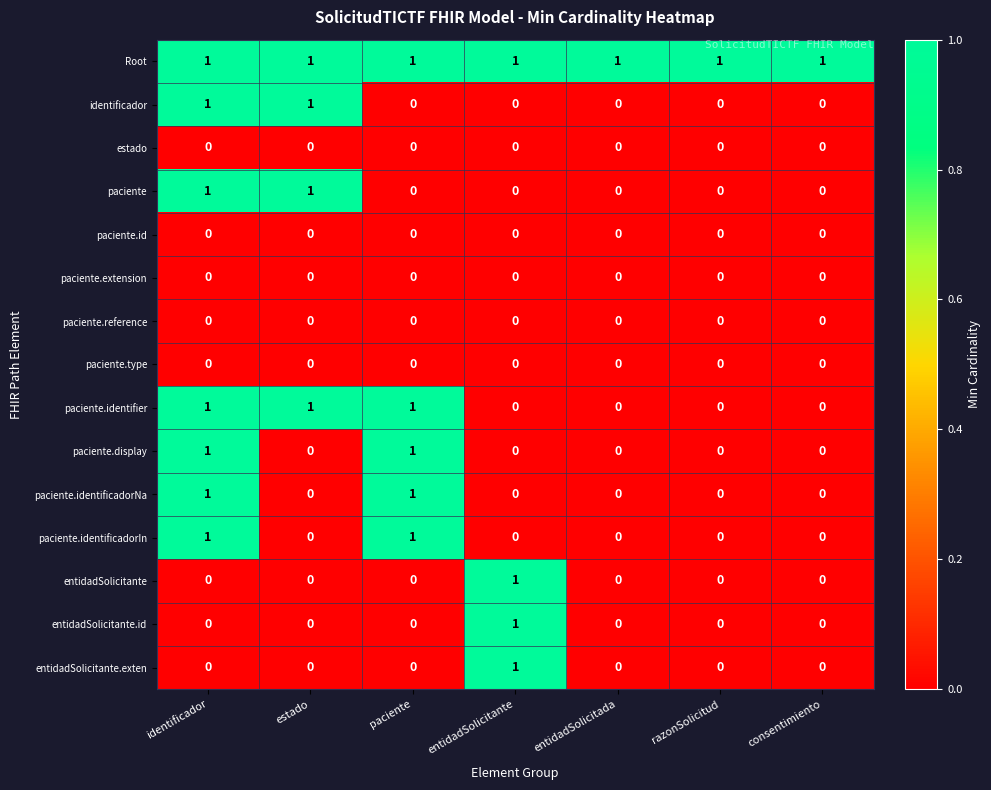

The value of paciente at identificador is 1. True or false?

True